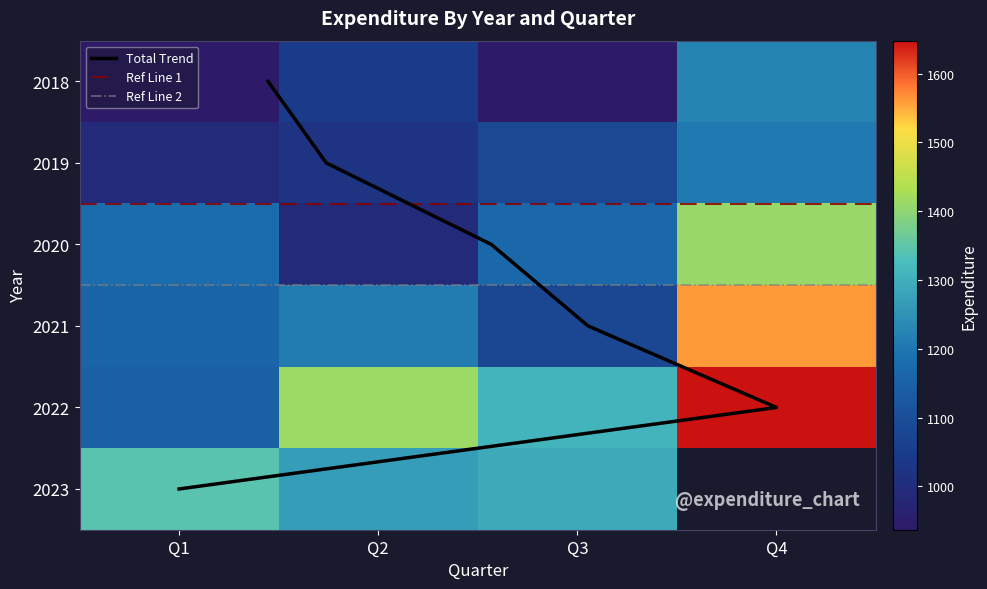

Which category has the highest value in the 2022 series?

Q4